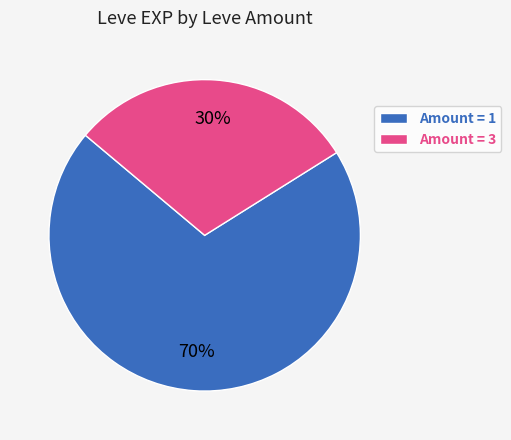

To the nearest percent, what is the average slice percentage?

50%